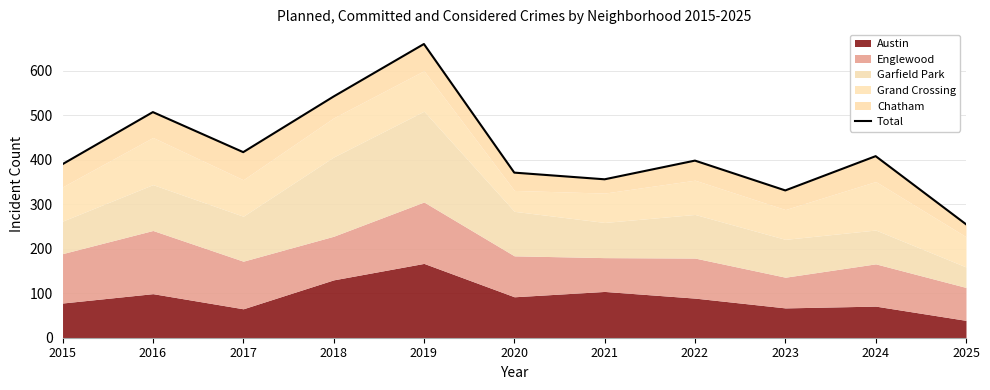

What is the difference between the maximum and minimum values?

405